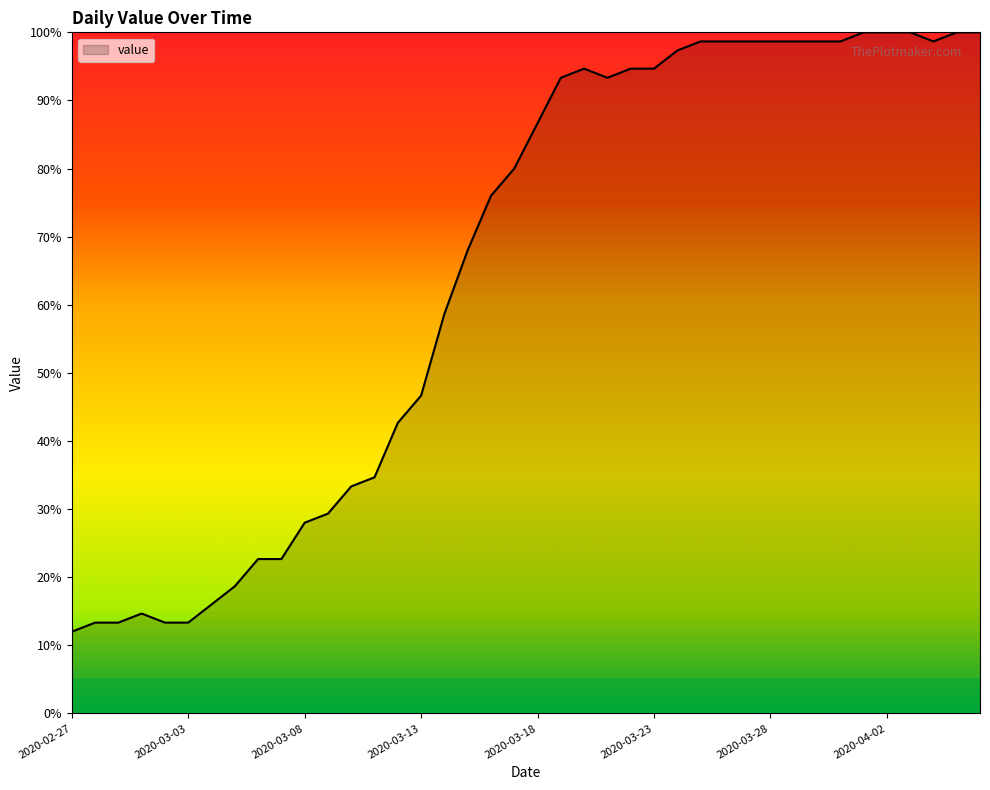

What is the difference between the maximum and minimum values?

88.0